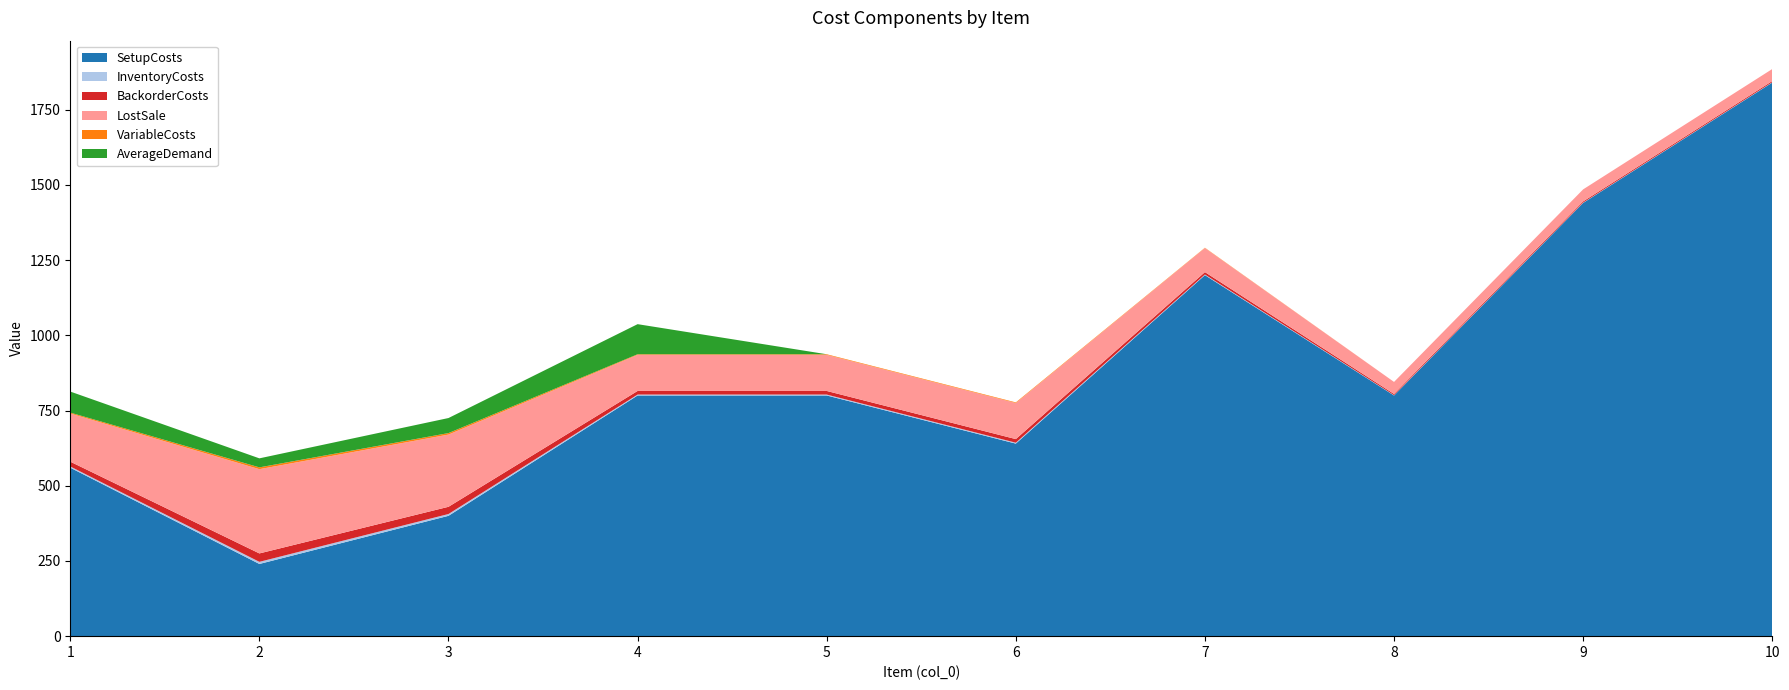

Reading left to right, extract all data points from this chart.

SetupCosts: 1=560	2=240	3=400	4=800	5=800	6=640	7=1200	8=800	9=1440	10=1840
InventoryCosts: 1=4	2=7	3=6	4=3	5=3	6=3	7=2	8=1	9=1	10=1
BackorderCosts: 1=16	2=28	3=24	4=12	5=12	6=12	7=8	8=4	9=4	10=4
LostSale: 1=160	2=280	3=240	4=120	5=120	6=120	7=80	8=40	9=40	10=40
VariableCosts: 1=3	2=6	3=5	4=2	5=2	6=2	7=1	8=0	9=0	10=0
AverageDemand: 1=70	2=30	3=50	4=100	5=0	6=0	7=0	8=0	9=0	10=0